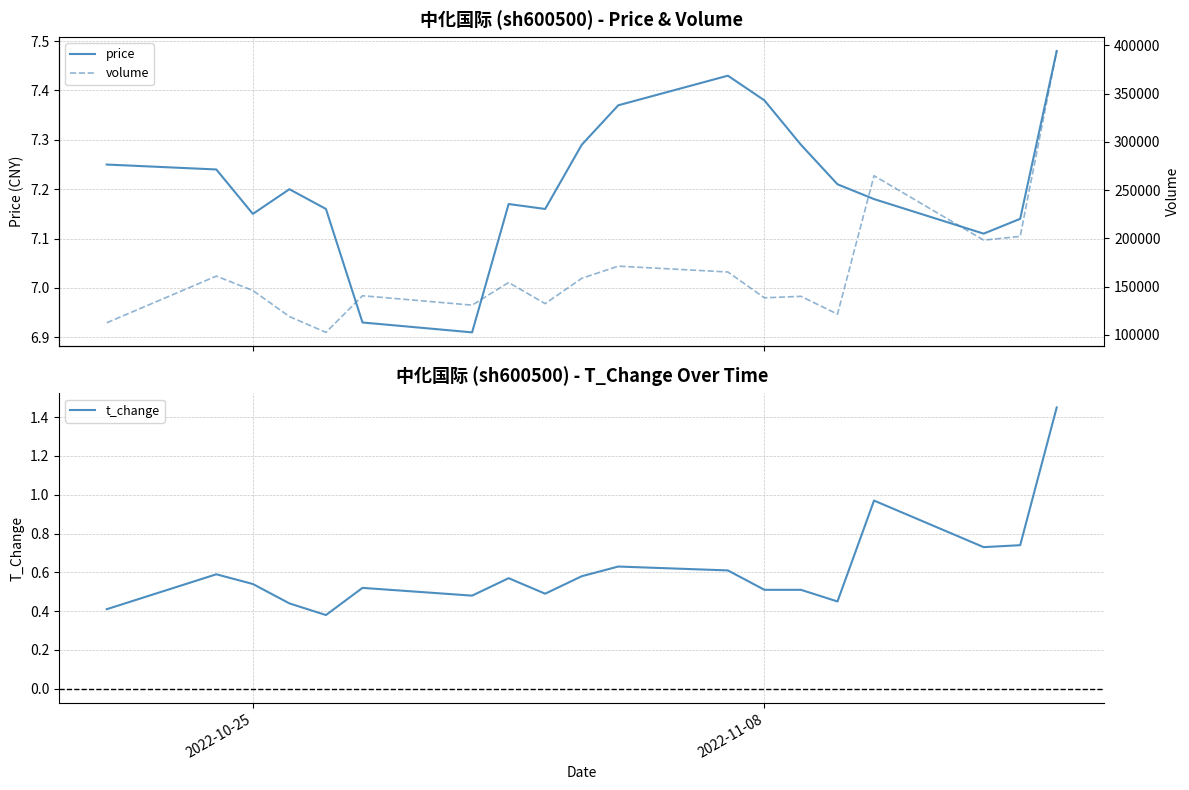

True or false: t_change and price intersect in this chart.

False